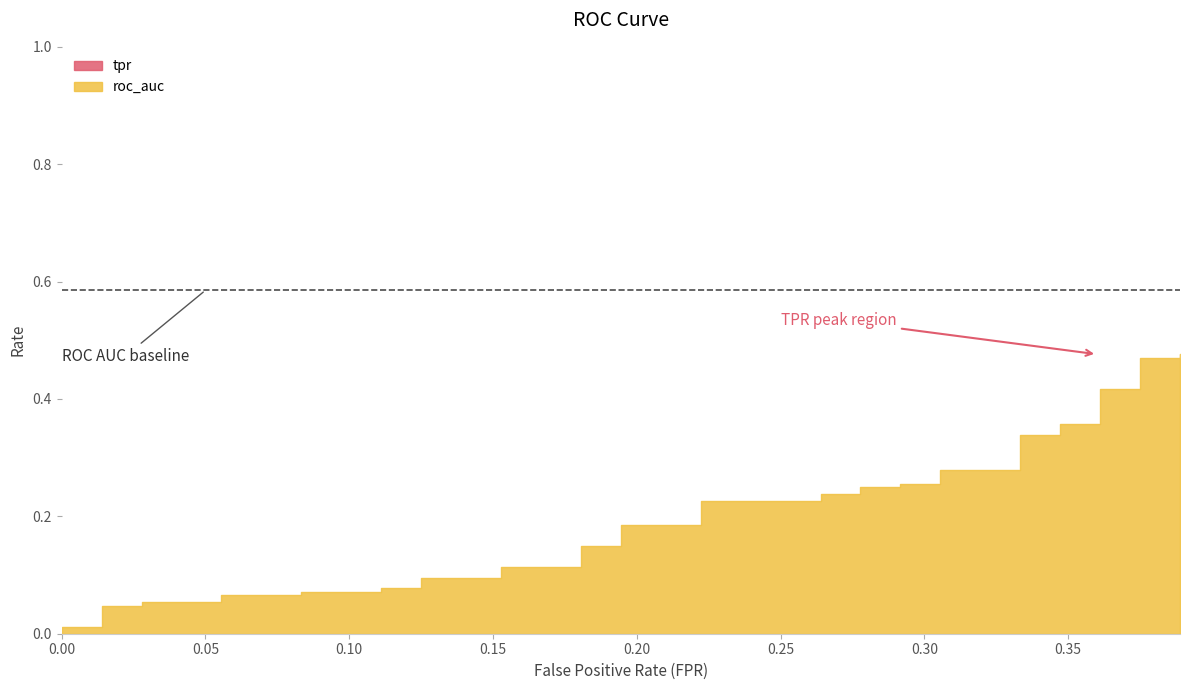

Reading left to right, transcribe all the data shown in this chart.

tpr: 0=0.0	1=0.0	2=0.0	3=0.0	4=0.0	5=0.1	6=0.1	7=0.1	8=0.1	9=0.1	10=0.1	11=0.1	12=0.1	13=0.1	14=0.1	15=0.1	16=0.1	17=0.1	18=0.1	19=0.2	20=0.2	21=0.2	22=0.2	23=0.2	24=0.2	25=0.2	26=0.2	27=0.3	28=0.3	29=0.3	30=0.3	31=0.3	32=0.3	33=0.4	34=0.4	35=0.4	36=0.4	37=0.5	38=0.5	39=0.5
roc_auc: 0=0.6	1=0.6	2=0.6	3=0.6	4=0.6	5=0.6	6=0.6	7=0.6	8=0.6	9=0.6	10=0.6	11=0.6	12=0.6	13=0.6	14=0.6	15=0.6	16=0.6	17=0.6	18=0.6	19=0.6	20=0.6	21=0.6	22=0.6	23=0.6	24=0.6	25=0.6	26=0.6	27=0.6	28=0.6	29=0.6	30=0.6	31=0.6	32=0.6	33=0.6	34=0.6	35=0.6	36=0.6	37=0.6	38=0.6	39=0.6